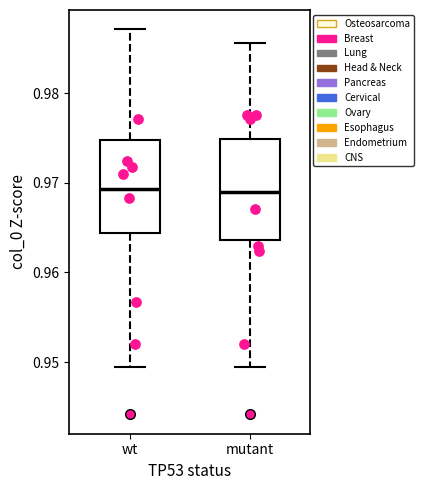

Reading left to right, transcribe this box plot: for each box, give where its median line is, the range the box spans, and where its two whiskers end, as read against the y-axis. The values are not printed on the chart, so give them approximately, as read against the axis.

wt: median 0.969, box 0.964 to 0.975, whiskers 0.949 to 0.987
mutant: median 0.969, box 0.964 to 0.975, whiskers 0.949 to 0.986